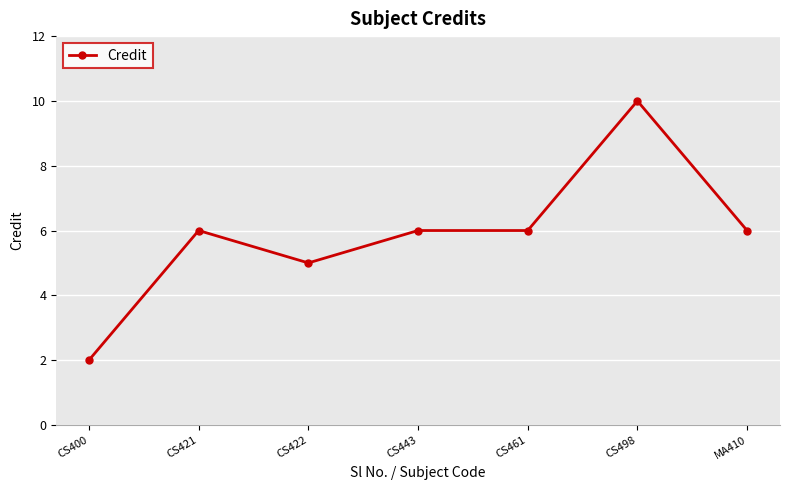

What is the difference between the second highest and minimum values?

4